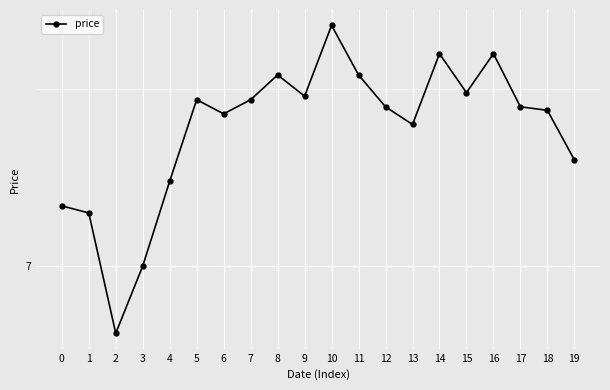

Approximately how many times larger is the value at 13 compared to 8?

1.0